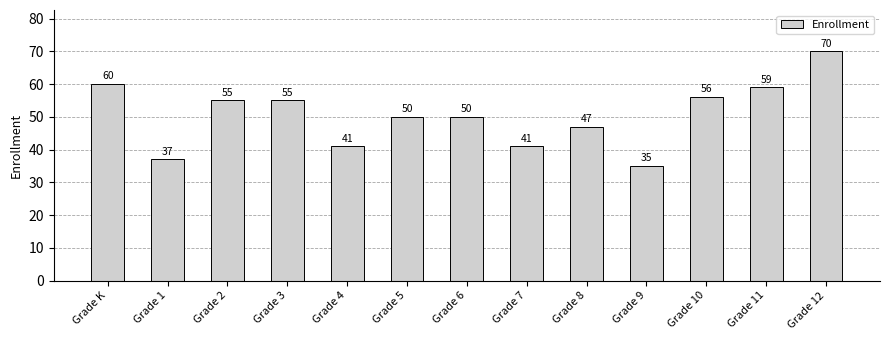

True or false: the data shows 21 at Grade 11.

False